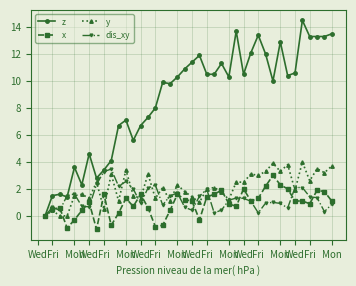

True or false: y has more than 2 interior local peaks.

True